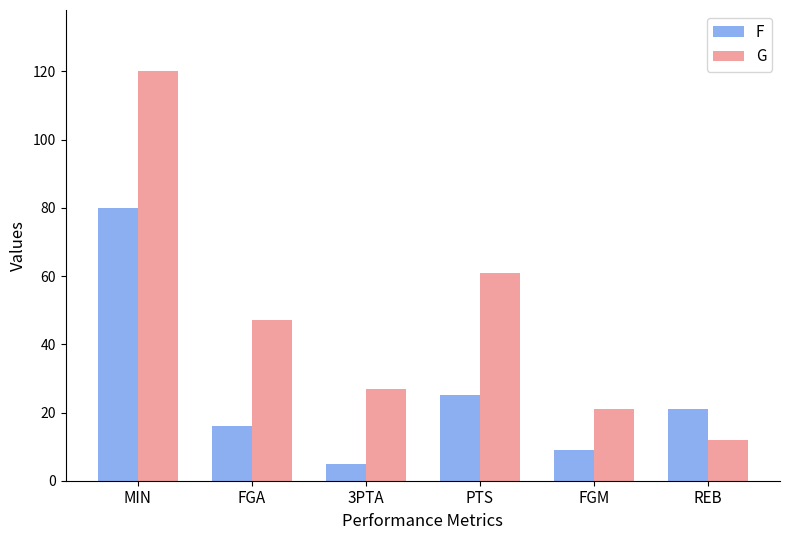

Which series changed the most between MIN and FGM?

G